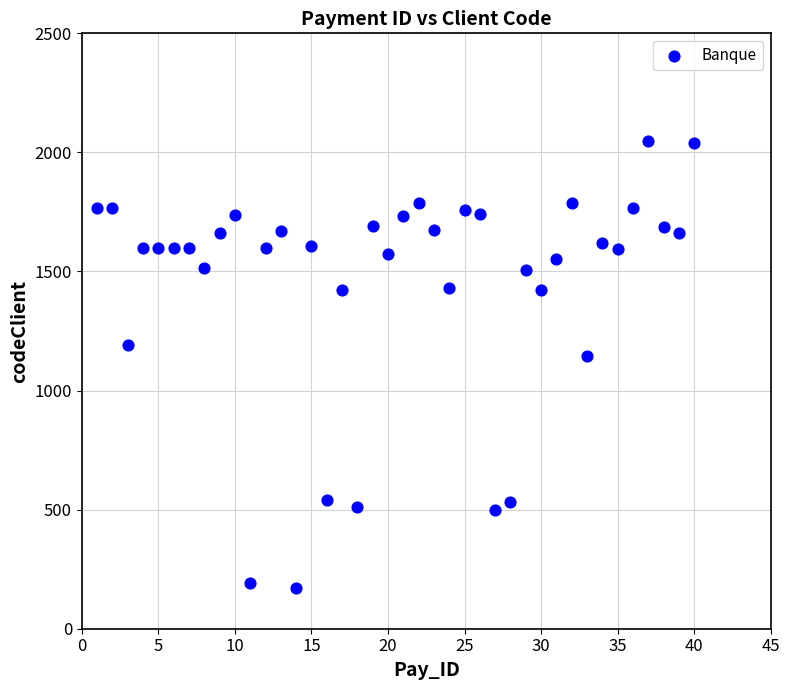

What is the range of Y values (max minus min)?

1875